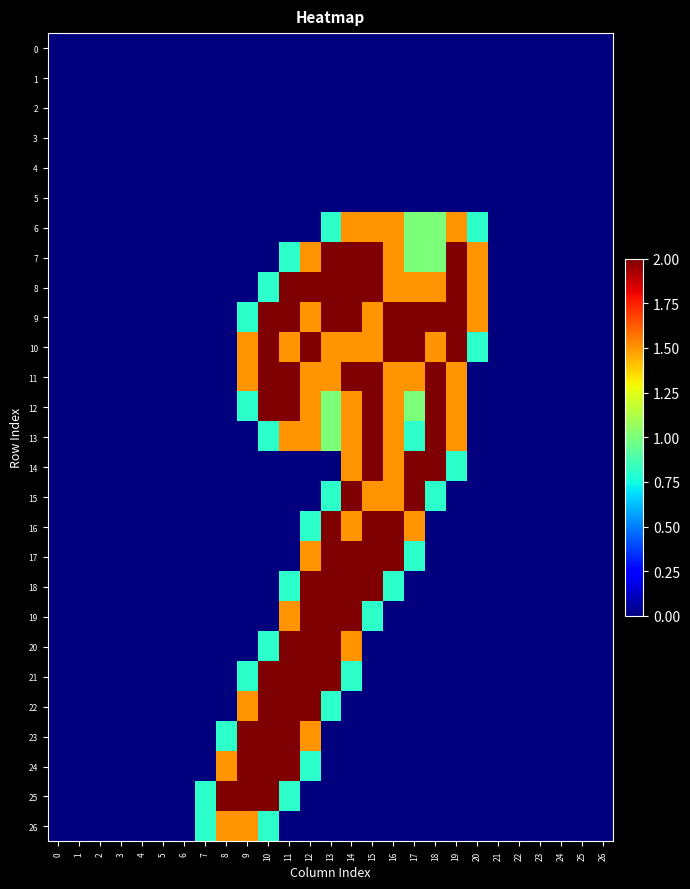

Reading left to right, list all the values displayed in this chart.

0: 0=0.0	1=0.0	2=0.0	3=0.0	4=0.0	5=0.0	6=0.0	7=0.0	8=0.0	9=0.0	10=0.0	11=0.0	12=0.0	13=0.0	14=0.0	15=0.0	16=0.0	17=0.0	18=0.0	19=0.0	20=0.0	21=0.0	22=0.0	23=0.0	24=0.0	25=0.0	26=0.0
1: 0=0.0	1=0.0	2=0.0	3=0.0	4=0.0	5=0.0	6=0.0	7=0.0	8=0.0	9=0.0	10=0.0	11=0.0	12=0.0	13=0.0	14=0.0	15=0.0	16=0.0	17=0.0	18=0.0	19=0.0	20=0.0	21=0.0	22=0.0	23=0.0	24=0.0	25=0.0	26=0.0
2: 0=0.0	1=0.0	2=0.0	3=0.0	4=0.0	5=0.0	6=0.0	7=0.0	8=0.0	9=0.0	10=0.0	11=0.0	12=0.0	13=0.0	14=0.0	15=0.0	16=0.0	17=0.0	18=0.0	19=0.0	20=0.0	21=0.0	22=0.0	23=0.0	24=0.0	25=0.0	26=0.0
3: 0=0.0	1=0.0	2=0.0	3=0.0	4=0.0	5=0.0	6=0.0	7=0.0	8=0.0	9=0.0	10=0.0	11=0.0	12=0.0	13=0.0	14=0.0	15=0.0	16=0.0	17=0.0	18=0.0	19=0.0	20=0.0	21=0.0	22=0.0	23=0.0	24=0.0	25=0.0	26=0.0
4: 0=0.0	1=0.0	2=0.0	3=0.0	4=0.0	5=0.0	6=0.0	7=0.0	8=0.0	9=0.0	10=0.0	11=0.0	12=0.0	13=0.0	14=0.0	15=0.0	16=0.0	17=0.0	18=0.0	19=0.0	20=0.0	21=0.0	22=0.0	23=0.0	24=0.0	25=0.0	26=0.0
5: 0=0.0	1=0.0	2=0.0	3=0.0	4=0.0	5=0.0	6=0.0	7=0.0	8=0.0	9=0.0	10=0.0	11=0.0	12=0.0	13=0.0	14=0.0	15=0.0	16=0.0	17=0.0	18=0.0	19=0.0	20=0.0	21=0.0	22=0.0	23=0.0	24=0.0	25=0.0	26=0.0
6: 0=0.0	1=0.0	2=0.0	3=0.0	4=0.0	5=0.0	6=0.0	7=0.0	8=0.0	9=0.0	10=0.0	11=0.0	12=0.0	13=0.8	14=1.5	15=1.5	16=1.5	17=1.0	18=1.0	19=1.5	20=0.8	21=0.0	22=0.0	23=0.0	24=0.0	25=0.0	26=0.0
7: 0=0.0	1=0.0	2=0.0	3=0.0	4=0.0	5=0.0	6=0.0	7=0.0	8=0.0	9=0.0	10=0.0	11=0.8	12=1.5	13=2.0	14=2.0	15=2.0	16=1.5	17=1.0	18=1.0	19=2.0	20=1.5	21=0.0	22=0.0	23=0.0	24=0.0	25=0.0	26=0.0
8: 0=0.0	1=0.0	2=0.0	3=0.0	4=0.0	5=0.0	6=0.0	7=0.0	8=0.0	9=0.0	10=0.8	11=2.0	12=2.0	13=2.0	14=2.0	15=2.0	16=1.5	17=1.5	18=1.5	19=2.0	20=1.5	21=0.0	22=0.0	23=0.0	24=0.0	25=0.0	26=0.0
9: 0=0.0	1=0.0	2=0.0	3=0.0	4=0.0	5=0.0	6=0.0	7=0.0	8=0.0	9=0.8	10=2.0	11=2.0	12=1.5	13=2.0	14=2.0	15=1.5	16=2.0	17=2.0	18=2.0	19=2.0	20=1.5	21=0.0	22=0.0	23=0.0	24=0.0	25=0.0	26=0.0
10: 0=0.0	1=0.0	2=0.0	3=0.0	4=0.0	5=0.0	6=0.0	7=0.0	8=0.0	9=1.5	10=2.0	11=1.5	12=2.0	13=1.5	14=1.5	15=1.5	16=2.0	17=2.0	18=1.5	19=2.0	20=0.8	21=0.0	22=0.0	23=0.0	24=0.0	25=0.0	26=0.0
11: 0=0.0	1=0.0	2=0.0	3=0.0	4=0.0	5=0.0	6=0.0	7=0.0	8=0.0	9=1.5	10=2.0	11=2.0	12=1.5	13=1.5	14=2.0	15=2.0	16=1.5	17=1.5	18=2.0	19=1.5	20=0.0	21=0.0	22=0.0	23=0.0	24=0.0	25=0.0	26=0.0
12: 0=0.0	1=0.0	2=0.0	3=0.0	4=0.0	5=0.0	6=0.0	7=0.0	8=0.0	9=0.8	10=2.0	11=2.0	12=1.5	13=1.0	14=1.5	15=2.0	16=1.5	17=1.0	18=2.0	19=1.5	20=0.0	21=0.0	22=0.0	23=0.0	24=0.0	25=0.0	26=0.0
13: 0=0.0	1=0.0	2=0.0	3=0.0	4=0.0	5=0.0	6=0.0	7=0.0	8=0.0	9=0.0	10=0.8	11=1.5	12=1.5	13=1.0	14=1.5	15=2.0	16=1.5	17=0.8	18=2.0	19=1.5	20=0.0	21=0.0	22=0.0	23=0.0	24=0.0	25=0.0	26=0.0
14: 0=0.0	1=0.0	2=0.0	3=0.0	4=0.0	5=0.0	6=0.0	7=0.0	8=0.0	9=0.0	10=0.0	11=0.0	12=0.0	13=0.0	14=1.5	15=2.0	16=1.5	17=2.0	18=2.0	19=0.8	20=0.0	21=0.0	22=0.0	23=0.0	24=0.0	25=0.0	26=0.0
15: 0=0.0	1=0.0	2=0.0	3=0.0	4=0.0	5=0.0	6=0.0	7=0.0	8=0.0	9=0.0	10=0.0	11=0.0	12=0.0	13=0.8	14=2.0	15=1.5	16=1.5	17=2.0	18=0.8	19=0.0	20=0.0	21=0.0	22=0.0	23=0.0	24=0.0	25=0.0	26=0.0
16: 0=0.0	1=0.0	2=0.0	3=0.0	4=0.0	5=0.0	6=0.0	7=0.0	8=0.0	9=0.0	10=0.0	11=0.0	12=0.8	13=2.0	14=1.5	15=2.0	16=2.0	17=1.5	18=0.0	19=0.0	20=0.0	21=0.0	22=0.0	23=0.0	24=0.0	25=0.0	26=0.0
17: 0=0.0	1=0.0	2=0.0	3=0.0	4=0.0	5=0.0	6=0.0	7=0.0	8=0.0	9=0.0	10=0.0	11=0.0	12=1.5	13=2.0	14=2.0	15=2.0	16=2.0	17=0.8	18=0.0	19=0.0	20=0.0	21=0.0	22=0.0	23=0.0	24=0.0	25=0.0	26=0.0
18: 0=0.0	1=0.0	2=0.0	3=0.0	4=0.0	5=0.0	6=0.0	7=0.0	8=0.0	9=0.0	10=0.0	11=0.8	12=2.0	13=2.0	14=2.0	15=2.0	16=0.8	17=0.0	18=0.0	19=0.0	20=0.0	21=0.0	22=0.0	23=0.0	24=0.0	25=0.0	26=0.0
19: 0=0.0	1=0.0	2=0.0	3=0.0	4=0.0	5=0.0	6=0.0	7=0.0	8=0.0	9=0.0	10=0.0	11=1.5	12=2.0	13=2.0	14=2.0	15=0.8	16=0.0	17=0.0	18=0.0	19=0.0	20=0.0	21=0.0	22=0.0	23=0.0	24=0.0	25=0.0	26=0.0
20: 0=0.0	1=0.0	2=0.0	3=0.0	4=0.0	5=0.0	6=0.0	7=0.0	8=0.0	9=0.0	10=0.8	11=2.0	12=2.0	13=2.0	14=1.5	15=0.0	16=0.0	17=0.0	18=0.0	19=0.0	20=0.0	21=0.0	22=0.0	23=0.0	24=0.0	25=0.0	26=0.0
21: 0=0.0	1=0.0	2=0.0	3=0.0	4=0.0	5=0.0	6=0.0	7=0.0	8=0.0	9=0.8	10=2.0	11=2.0	12=2.0	13=2.0	14=0.8	15=0.0	16=0.0	17=0.0	18=0.0	19=0.0	20=0.0	21=0.0	22=0.0	23=0.0	24=0.0	25=0.0	26=0.0
22: 0=0.0	1=0.0	2=0.0	3=0.0	4=0.0	5=0.0	6=0.0	7=0.0	8=0.0	9=1.5	10=2.0	11=2.0	12=2.0	13=0.8	14=0.0	15=0.0	16=0.0	17=0.0	18=0.0	19=0.0	20=0.0	21=0.0	22=0.0	23=0.0	24=0.0	25=0.0	26=0.0
23: 0=0.0	1=0.0	2=0.0	3=0.0	4=0.0	5=0.0	6=0.0	7=0.0	8=0.8	9=2.0	10=2.0	11=2.0	12=1.5	13=0.0	14=0.0	15=0.0	16=0.0	17=0.0	18=0.0	19=0.0	20=0.0	21=0.0	22=0.0	23=0.0	24=0.0	25=0.0	26=0.0
24: 0=0.0	1=0.0	2=0.0	3=0.0	4=0.0	5=0.0	6=0.0	7=0.0	8=1.5	9=2.0	10=2.0	11=2.0	12=0.8	13=0.0	14=0.0	15=0.0	16=0.0	17=0.0	18=0.0	19=0.0	20=0.0	21=0.0	22=0.0	23=0.0	24=0.0	25=0.0	26=0.0
25: 0=0.0	1=0.0	2=0.0	3=0.0	4=0.0	5=0.0	6=0.0	7=0.8	8=2.0	9=2.0	10=2.0	11=0.8	12=0.0	13=0.0	14=0.0	15=0.0	16=0.0	17=0.0	18=0.0	19=0.0	20=0.0	21=0.0	22=0.0	23=0.0	24=0.0	25=0.0	26=0.0
26: 0=0.0	1=0.0	2=0.0	3=0.0	4=0.0	5=0.0	6=0.0	7=0.8	8=1.5	9=1.5	10=0.8	11=0.0	12=0.0	13=0.0	14=0.0	15=0.0	16=0.0	17=0.0	18=0.0	19=0.0	20=0.0	21=0.0	22=0.0	23=0.0	24=0.0	25=0.0	26=0.0